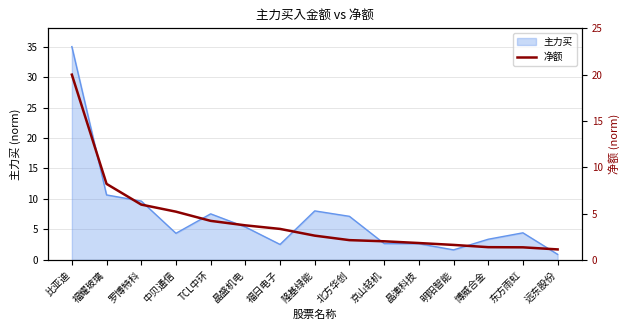

What is the average value?

4.3